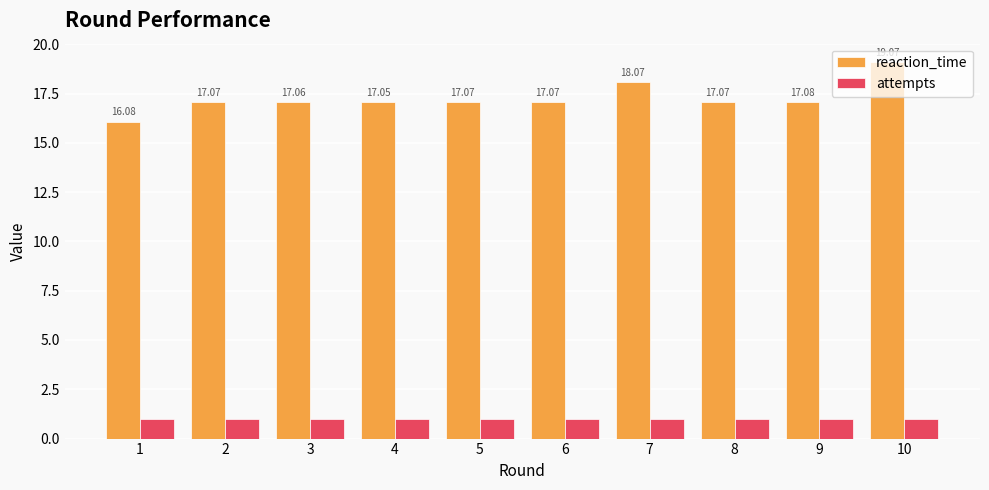

Reading left to right, extract all data points from this chart.

reaction_time: 1=16.1	2=17.1	3=17.1	4=17.1	5=17.1	6=17.1	7=18.1	8=17.1	9=17.1	10=19.1
attempts: 1=1.0	2=1.0	3=1.0	4=1.0	5=1.0	6=1.0	7=1.0	8=1.0	9=1.0	10=1.0